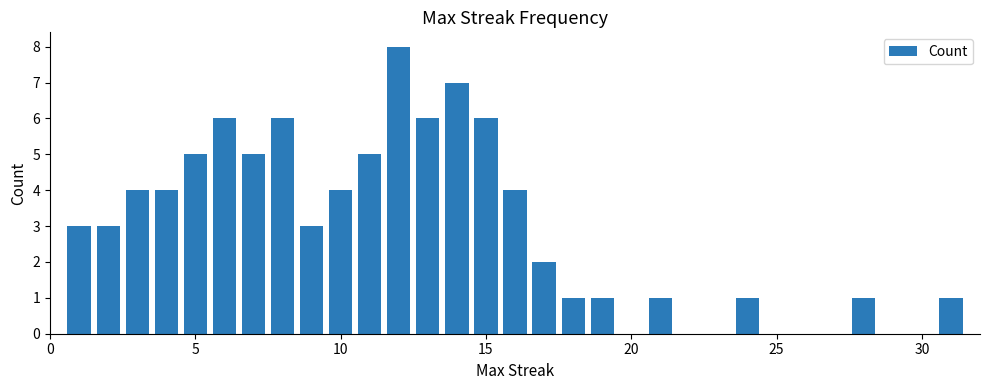

What is the greatest value displayed?

8